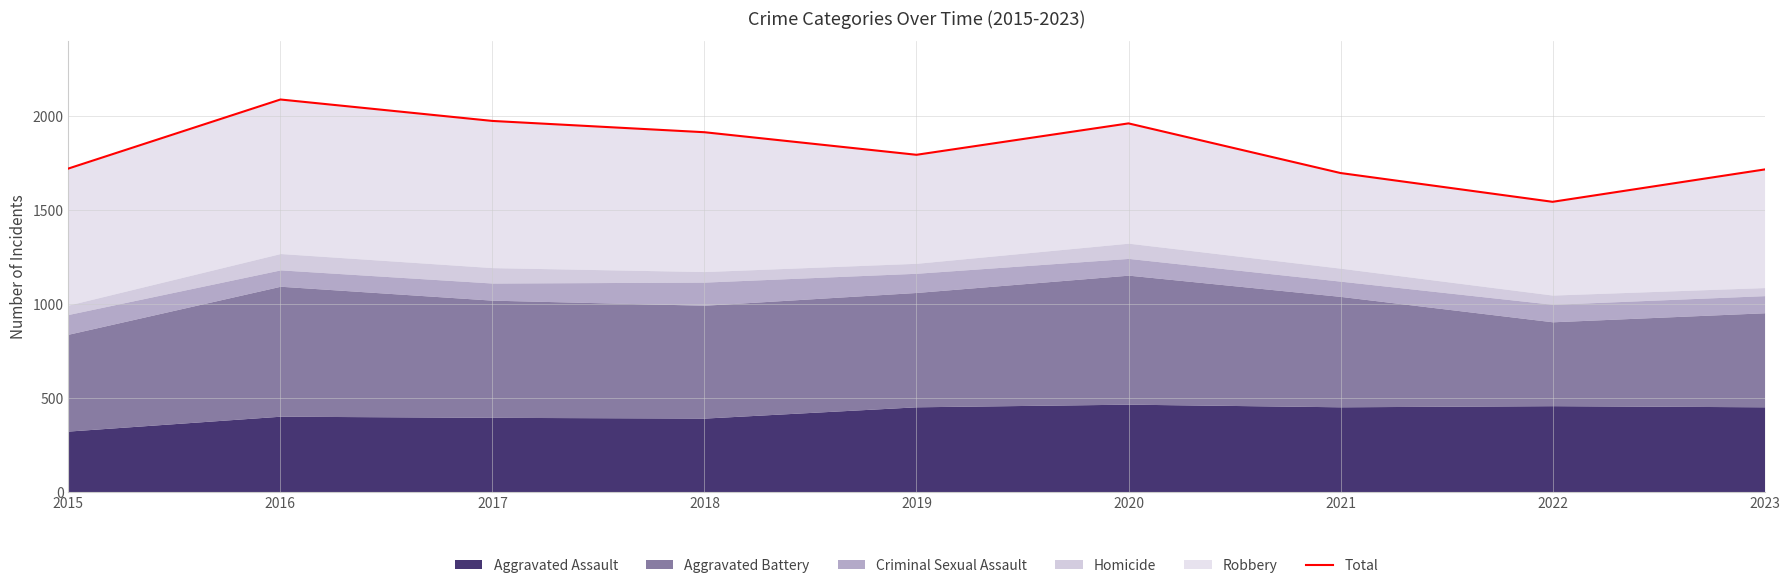

What is the change in value from 2015 to 2017?

+253